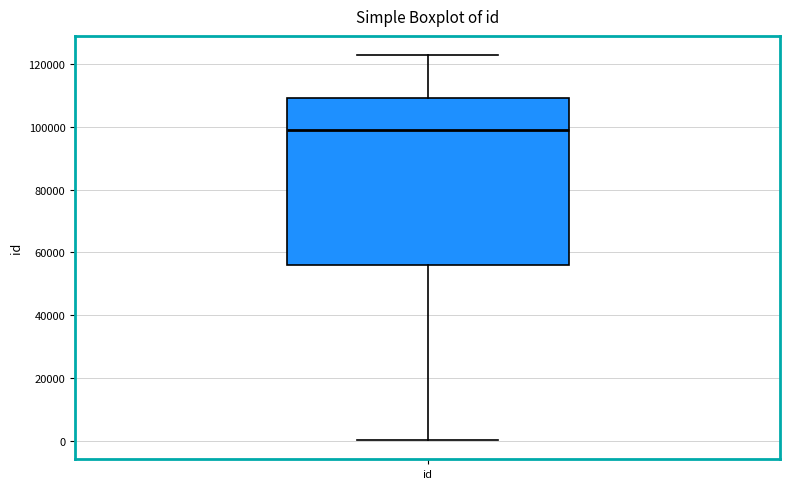

Transcribe this box plot: give where the median line is, the range the box spans, and where the two whiskers end, as read against the y-axis. The values are not printed on the chart, so give them approximately, as read against the axis.

median 98000, box 56000 to 110000, whiskers 0 to 122000